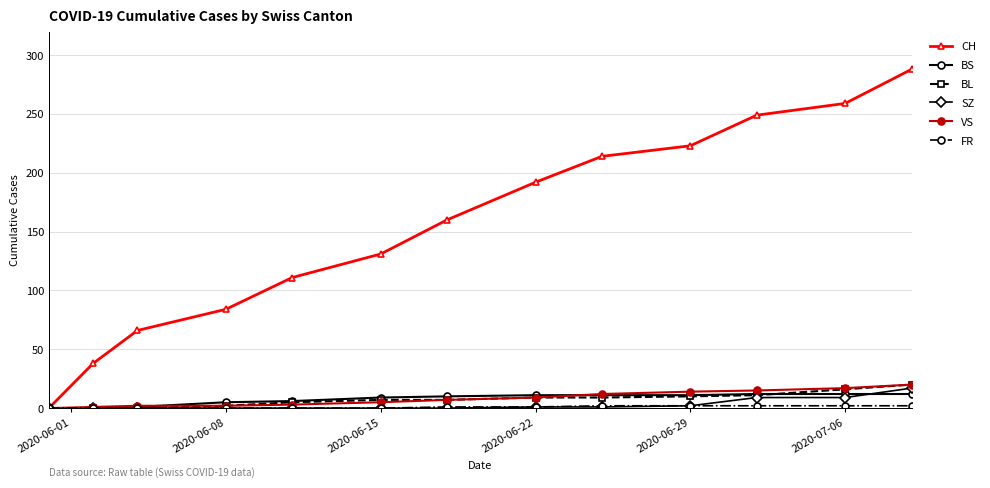

What is the highest value of the BL series?

20